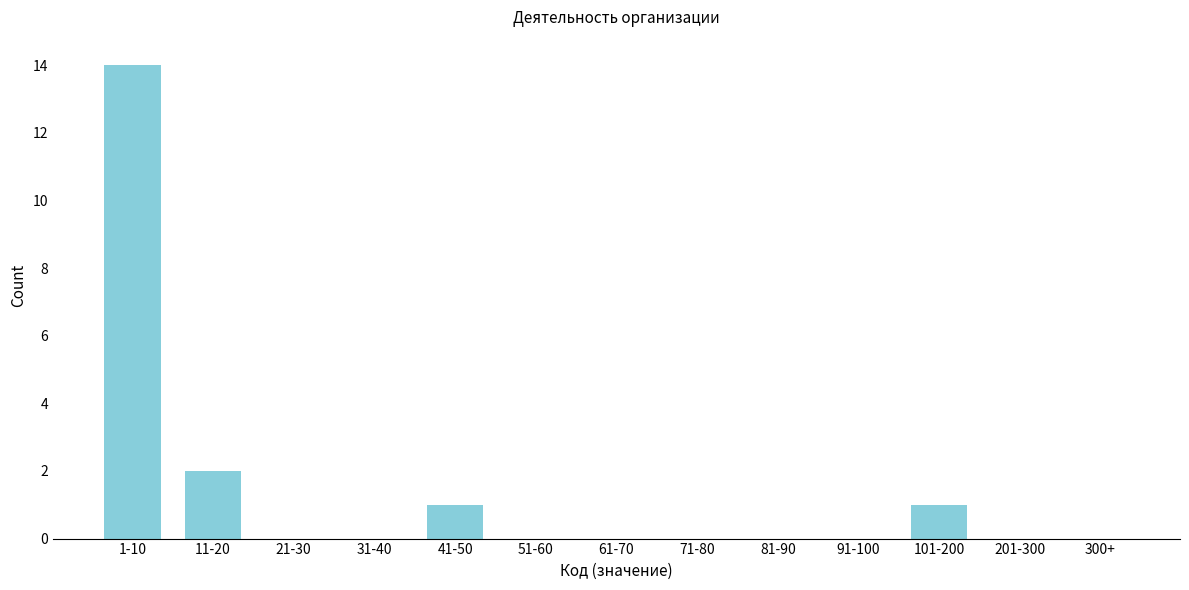

Reading left to right, what are all the values shown in this chart?

1-10=14	11-20=2	21-30=0	31-40=0	41-50=1	51-60=0	61-70=0	71-80=0	81-90=0	91-100=0	101-200=1	201-300=0	300+=0